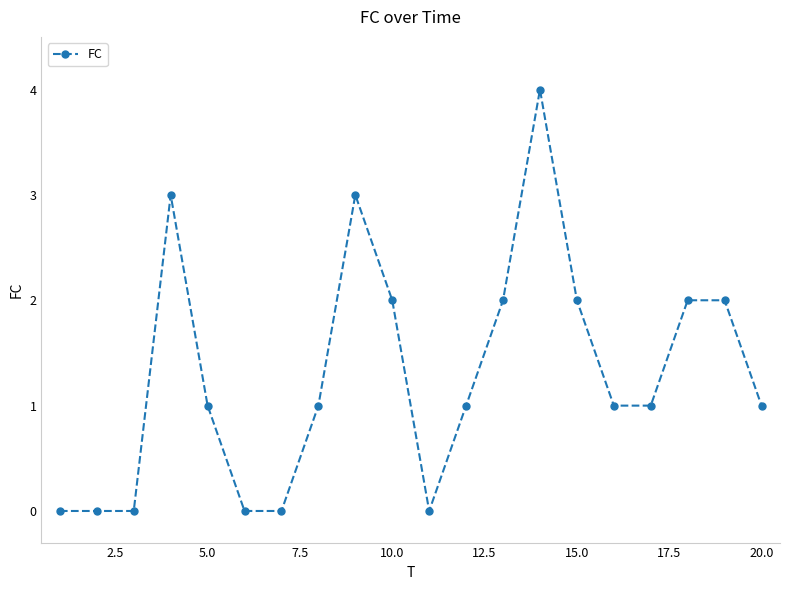

True or false: there are more than 1 points higher than both neighbors.

True